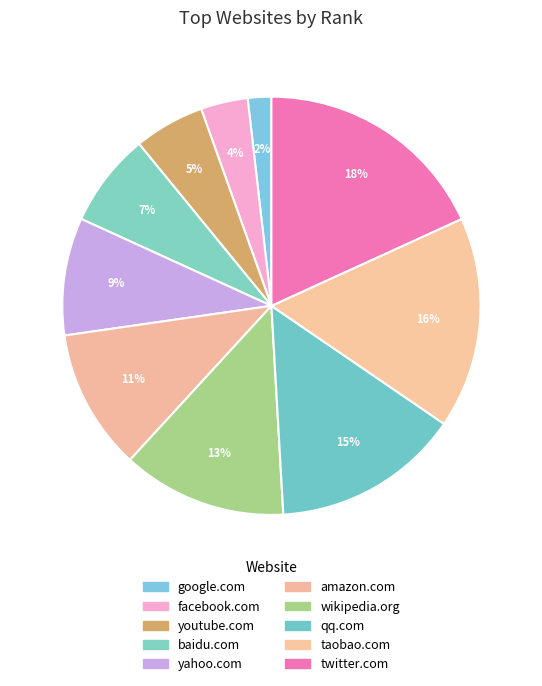

How many slices are in this pie chart?

10